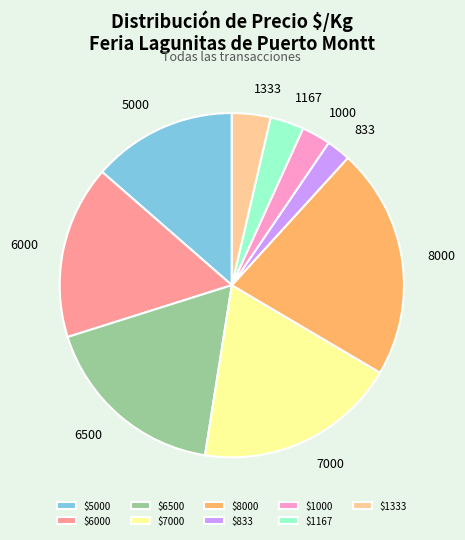

Which category has the biggest portion of the pie?

8000